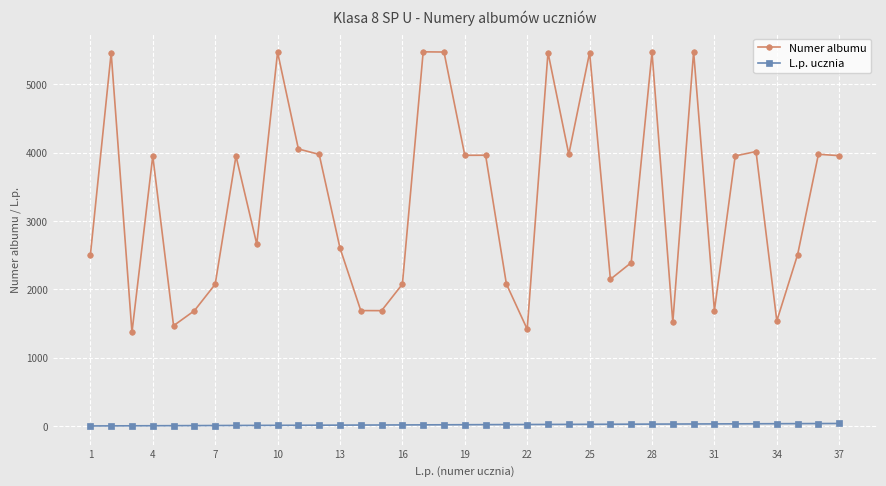

Which series has the largest total across all categories?

Numer albumu